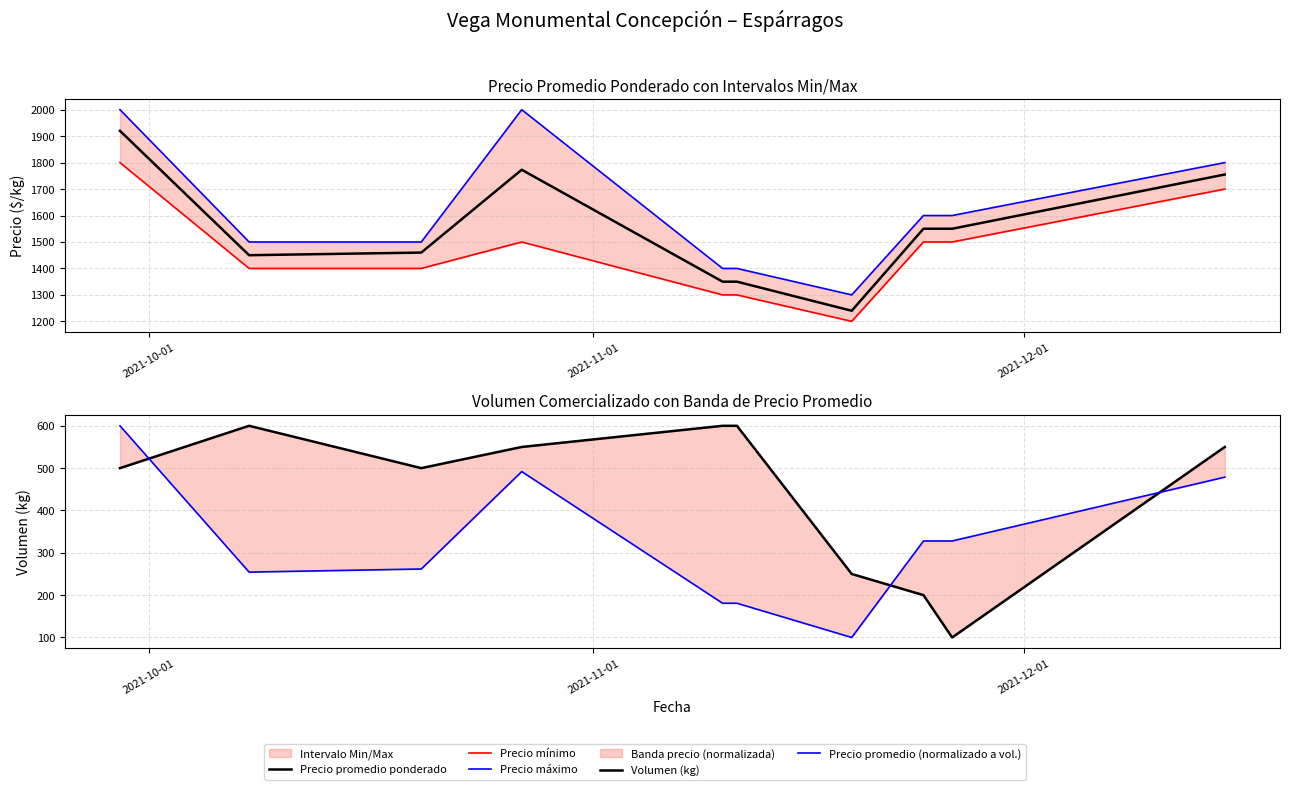

What is the difference between the maximum and minimum values in the Volumen (kg) series?

500.0